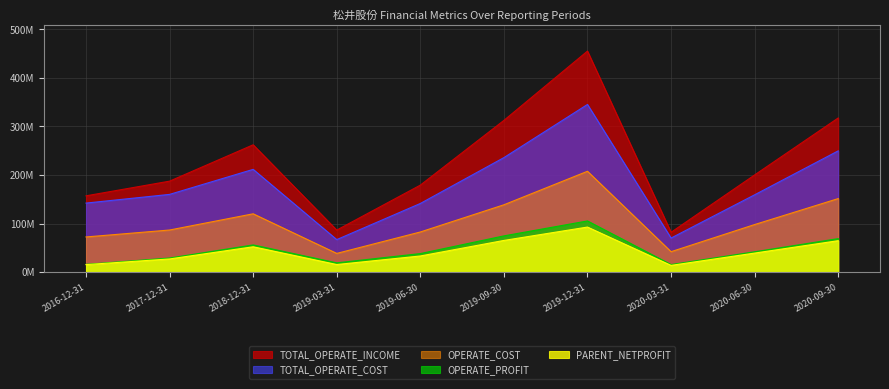

True or false: OPERATE_COST and TOTAL_OPERATE_INCOME intersect in this chart.

False